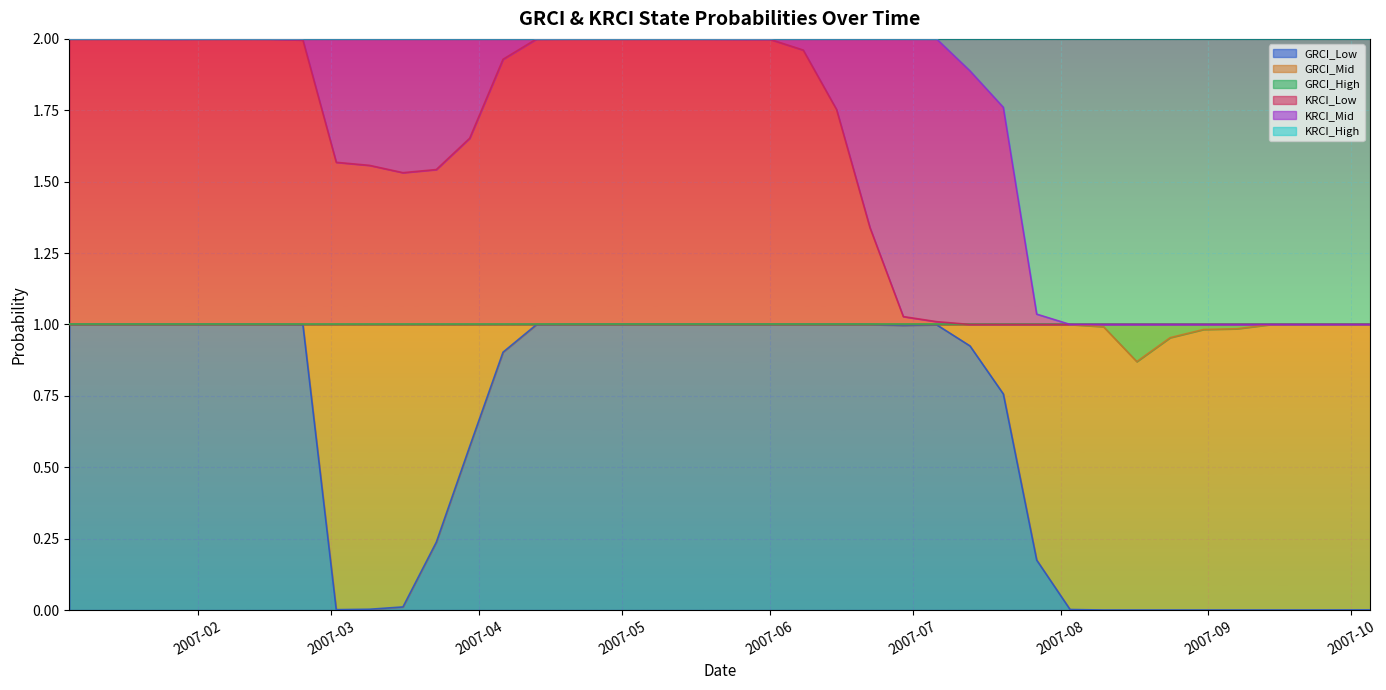

The GRCI_Low series shows 0.0 at 2007-10. True or false?

False